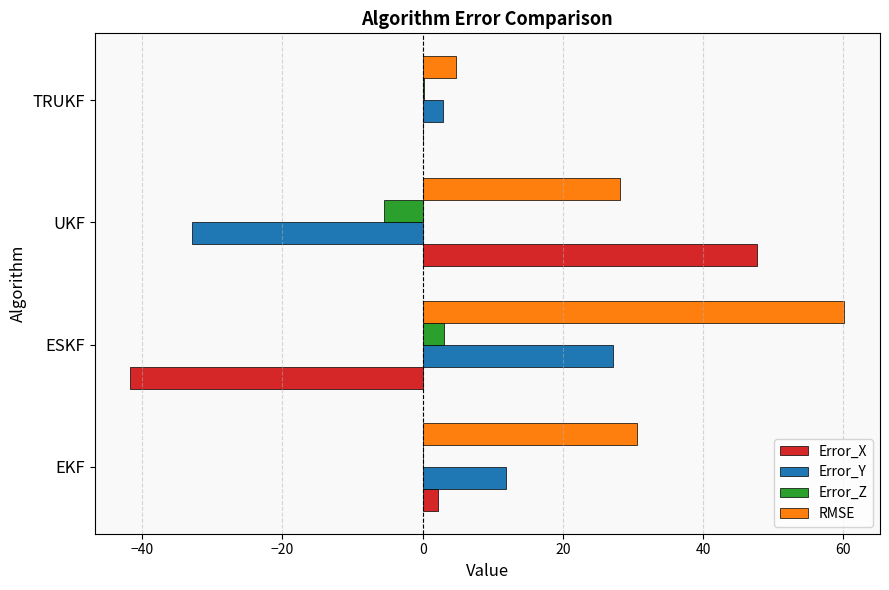

Which series has the largest total across all categories?

RMSE